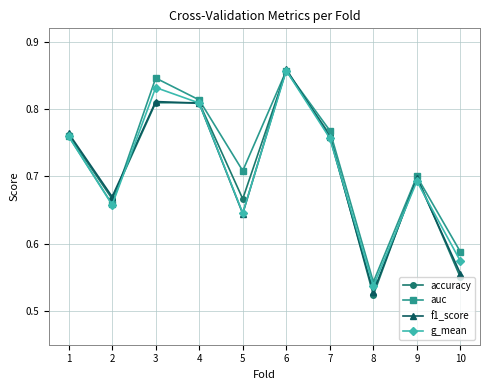

At which category does g_mean reach its first local peak?

3